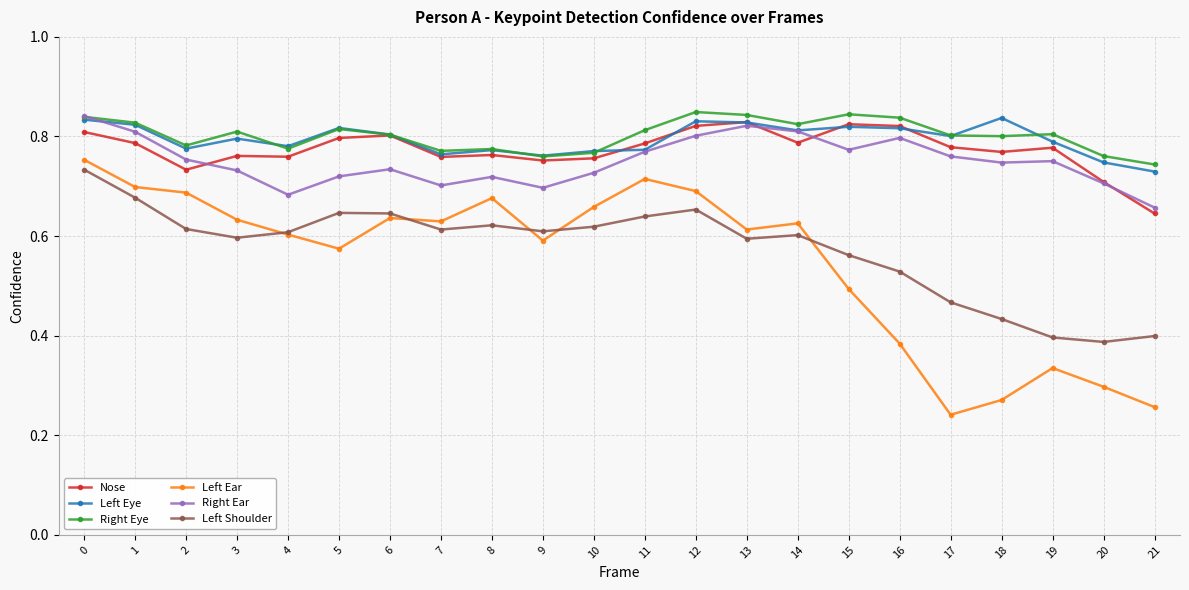

Does the chart display data point markers on the line(s)?

Yes